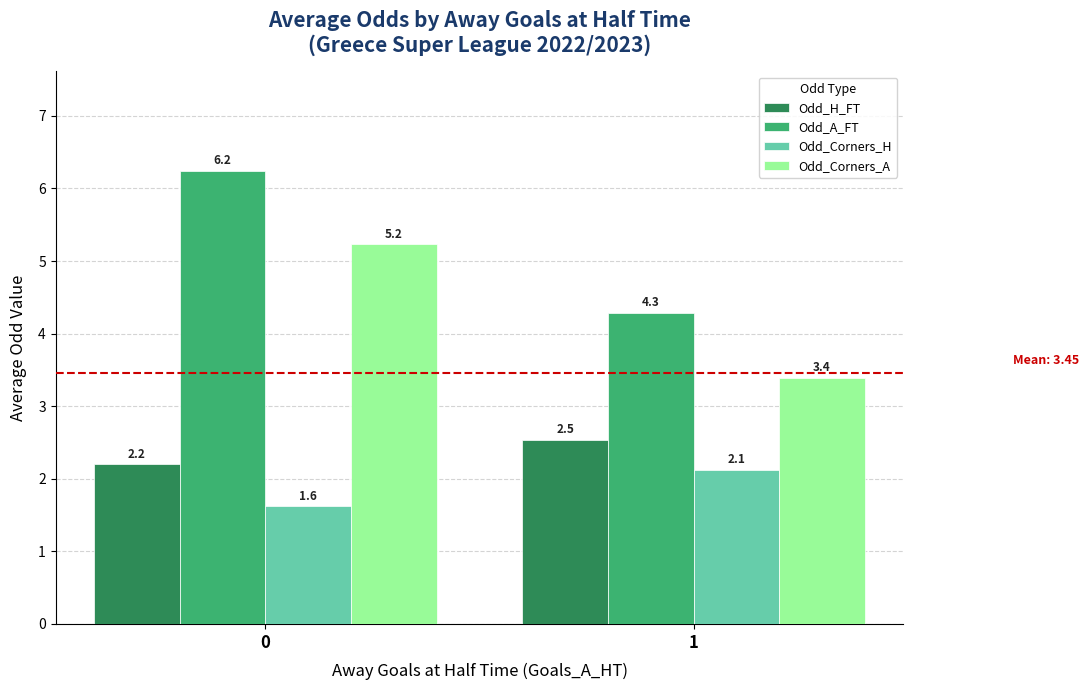

What is the spread (max minus min) of values at 0?

4.6